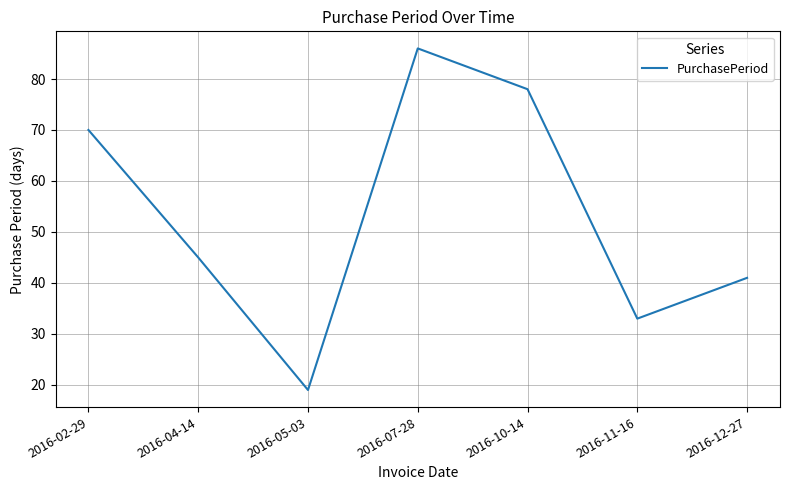

Read the value at 2016-02-29.

70